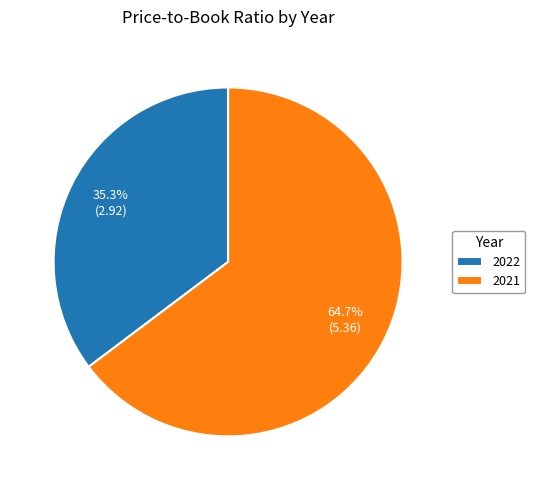

Which slice represents more than half of the pie?

2021